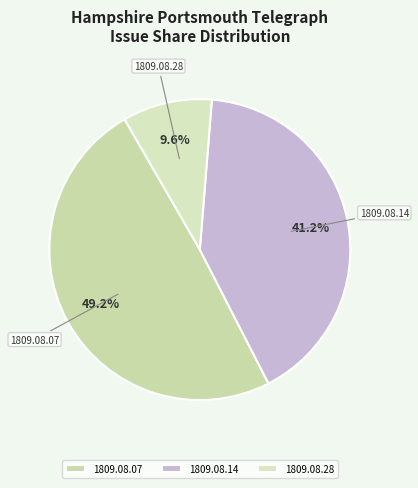

Between 1809.08.28 and 1809.08.14, which is larger?

1809.08.14